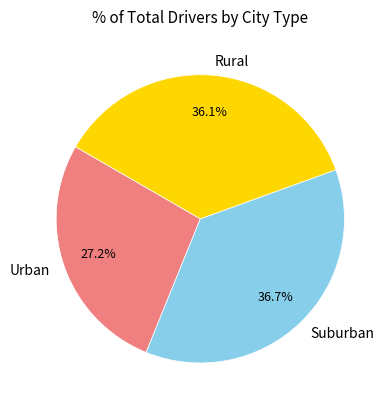

What is the largest slice in the pie chart?

Suburban